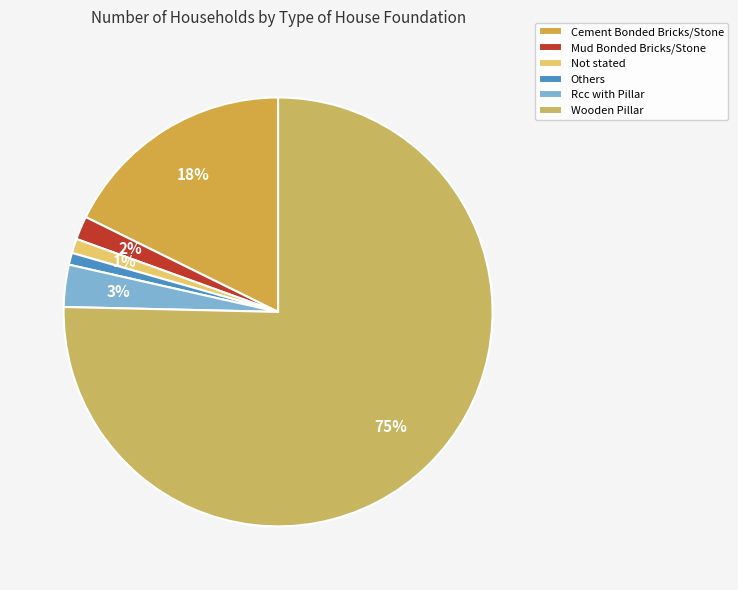

What is the largest slice in the pie chart?

Wooden Pillar